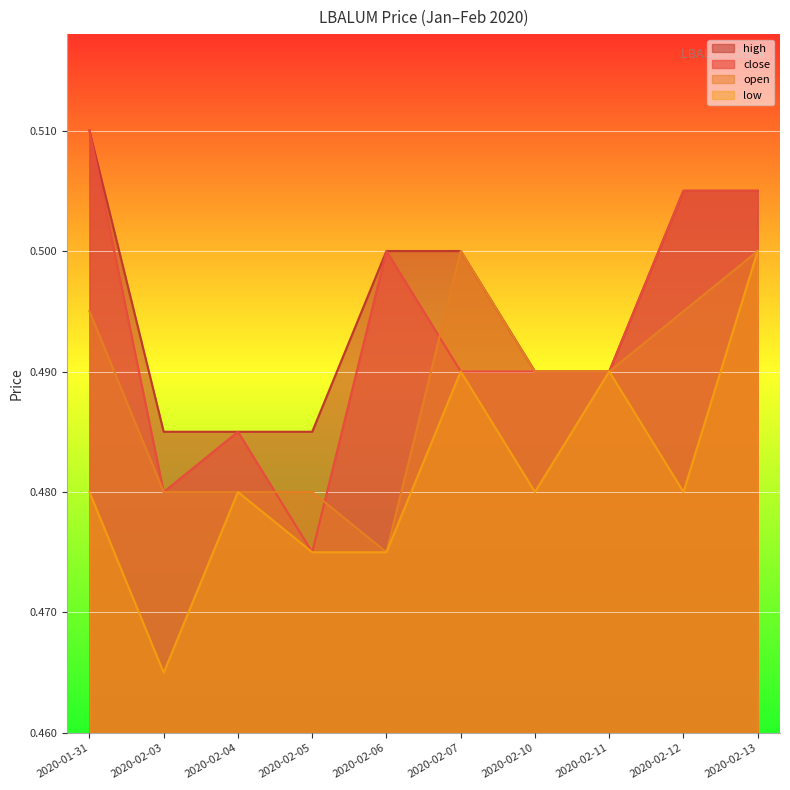

Rank the series by their maximum value, from lowest to highest.

open, low, high, close